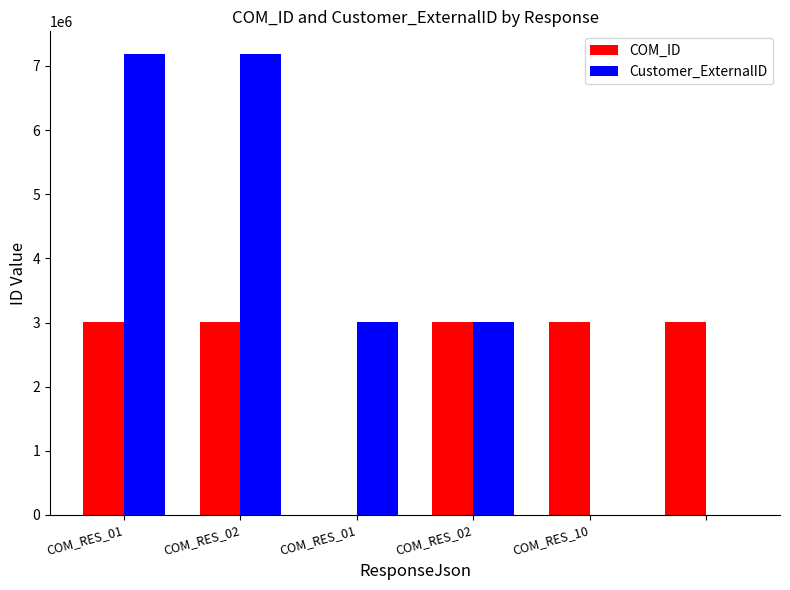

Which series has the largest total across all categories?

Customer_ExternalID